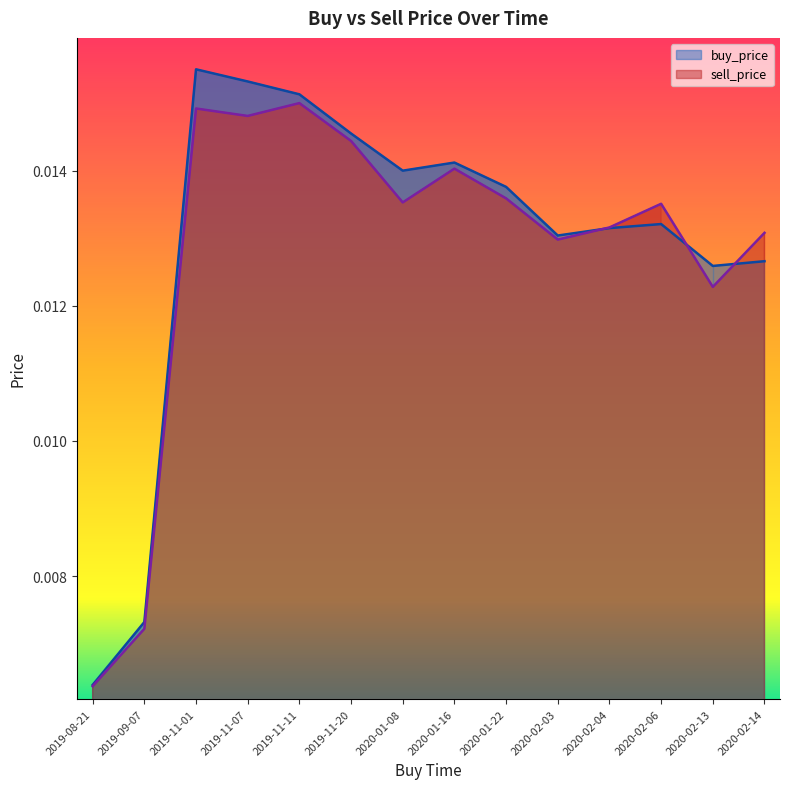

Which series has the widest spread of values?

buy_price